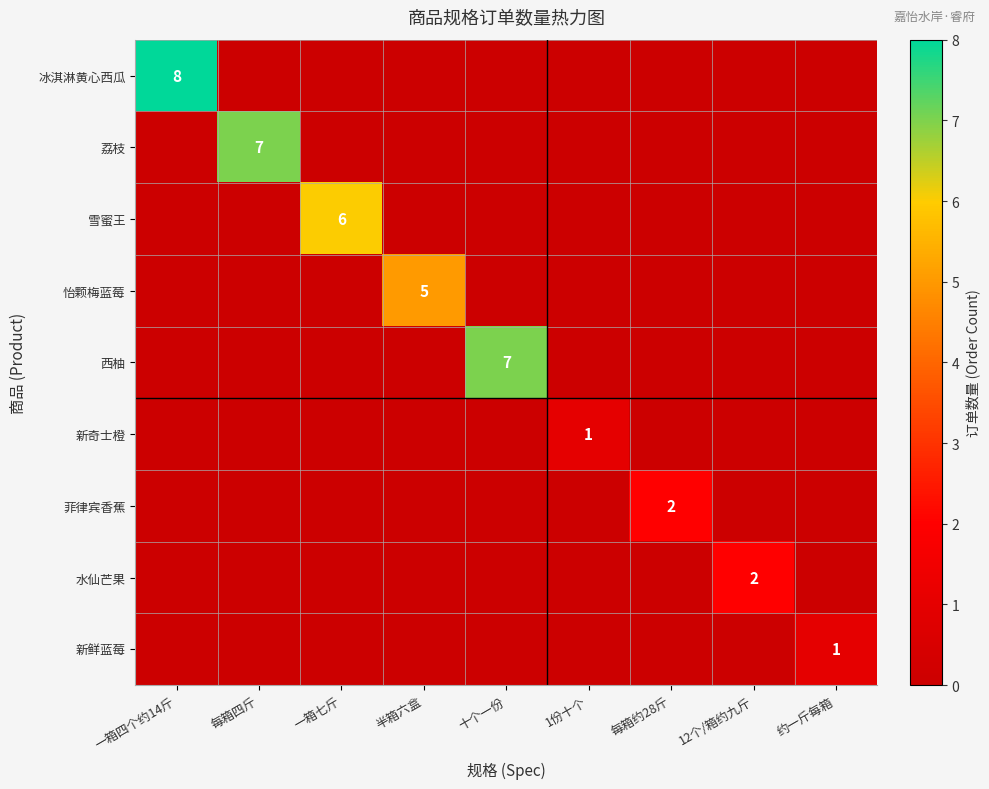

Is it true that 冰淇淋黄心西瓜 equals 8 at 一箱四个约14斤?

True